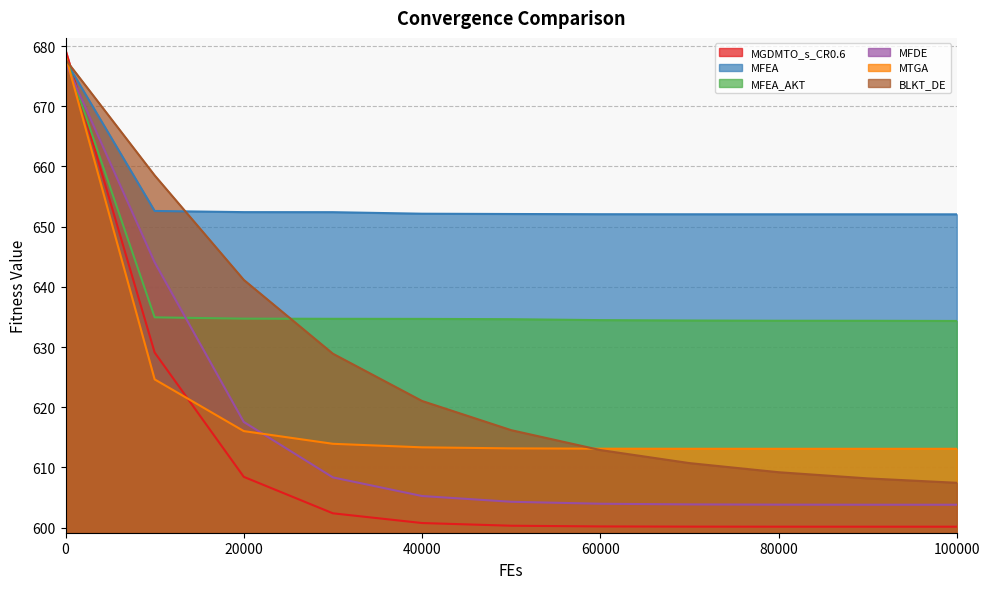

Is the value of MFDE at 10000 greater than the value of MFEA_AKT at 80000?

Yes